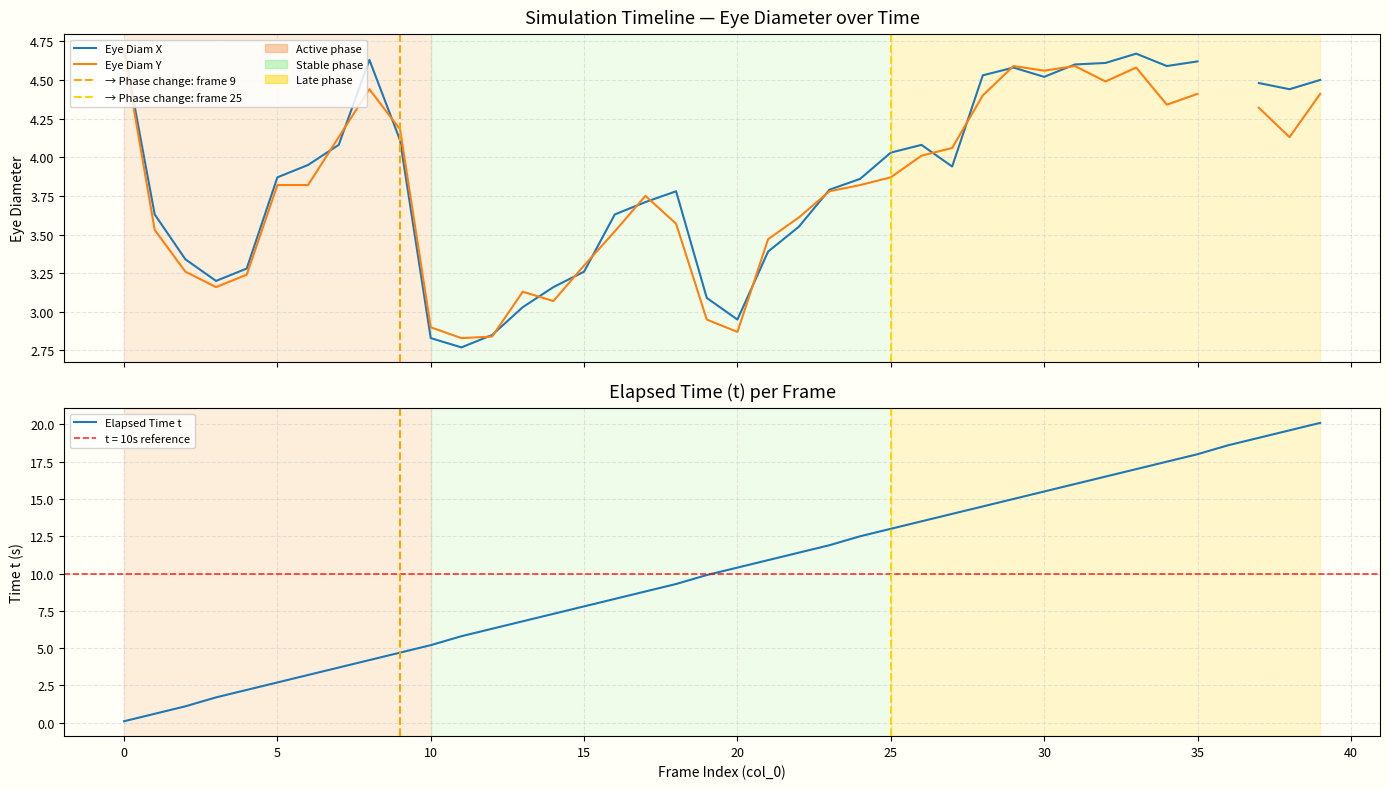

True or false: t has more than 0 points higher than both neighbors.

False